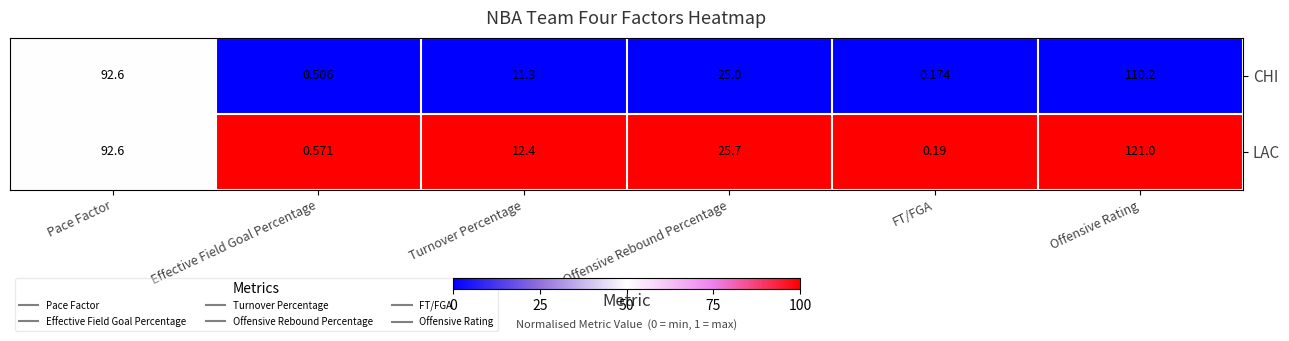

Rank the categories by LAC value from lowest to highest.

FT/FGA, Effective Field Goal Percentage, Turnover Percentage, Offensive Rebound Percentage, Pace Factor, Offensive Rating